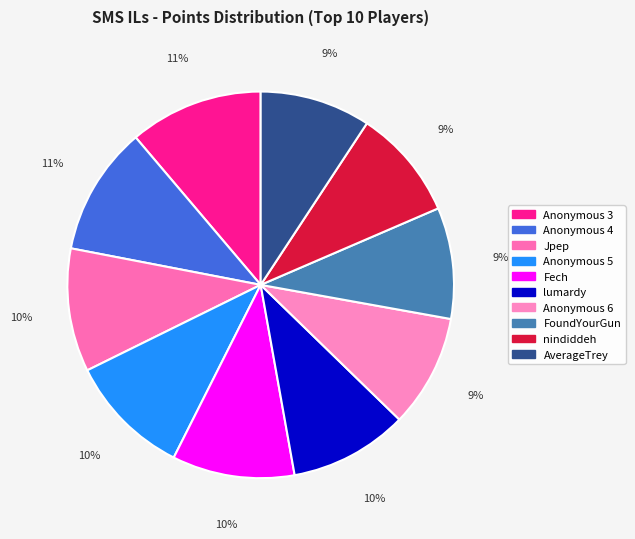

How many slices are in this pie chart?

10